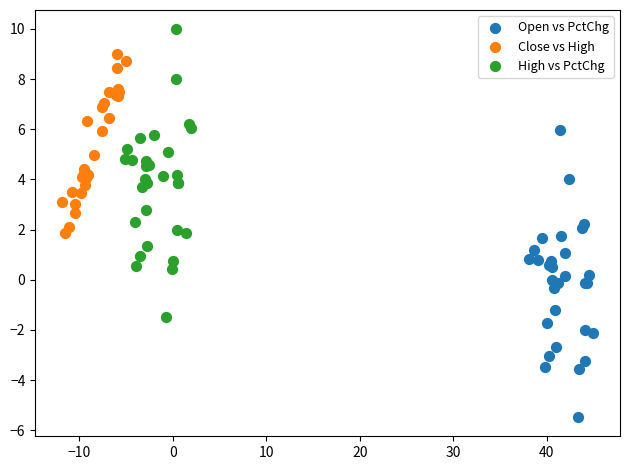

Which series reaches the maximum Y coordinate?

High vs PctChg